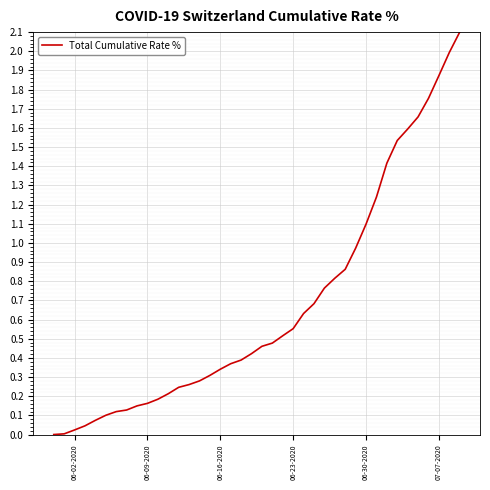

What is the average value?

0.7